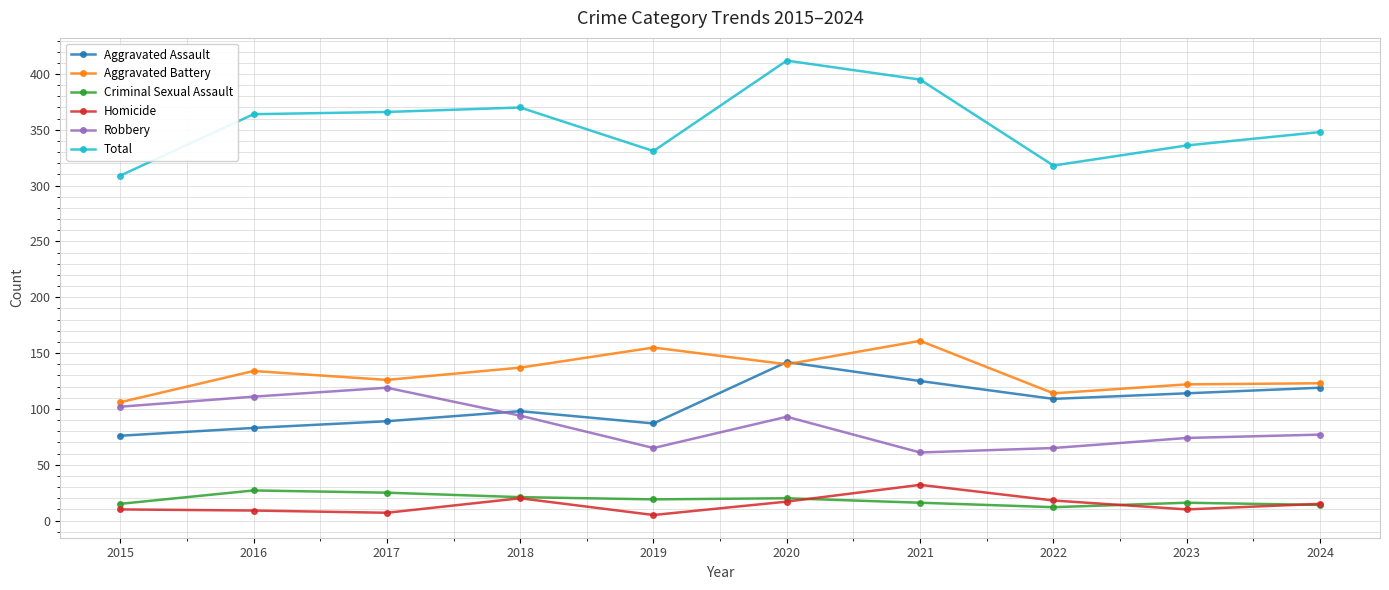

Which series has the widest spread of values?

Total